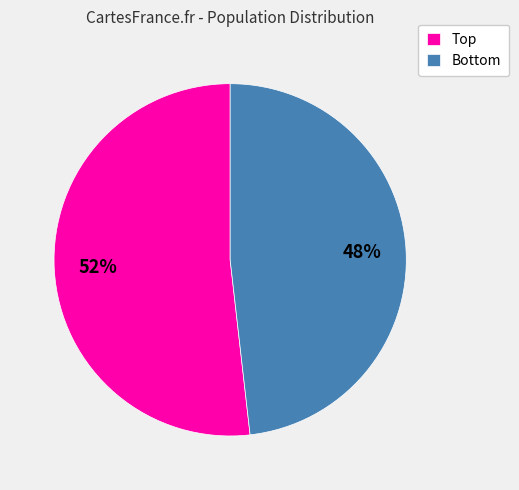

How many slices are in this pie chart?

2